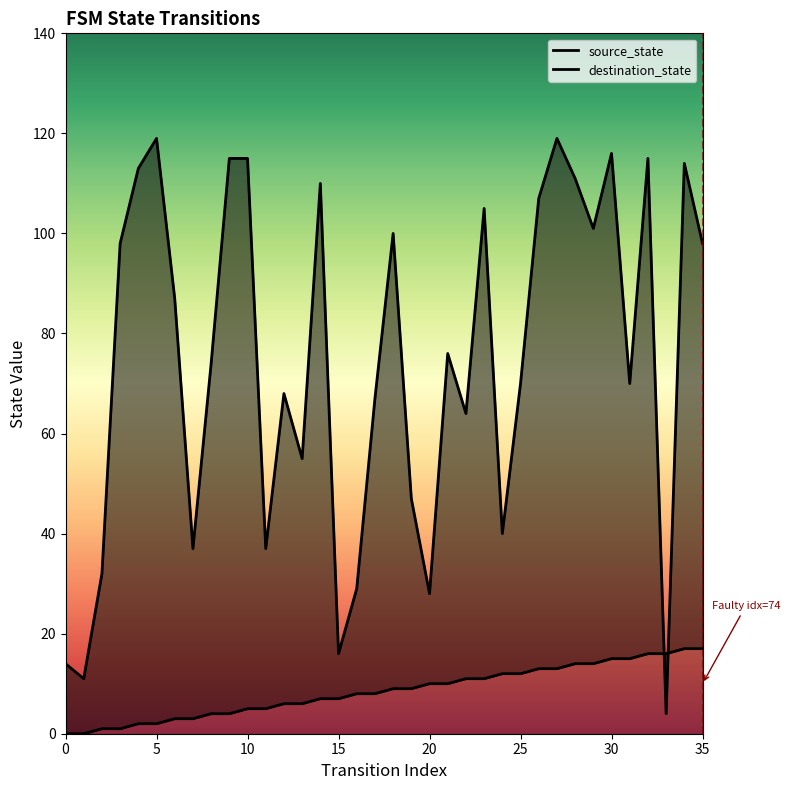

Reading left to right, extract all data points from this chart.

source_state: 0	0	1	1	2	2	3	3	4	4	5	5	6	6	7	7	8	8	9	9	10	10	11	11	12	12	13	13	14	14	15	15	16	16	17	17
destination_state: 14	11	32	98	113	119	87	37	74	115	115	37	68	55	110	16	29	67	100	47	28	76	64	105	40	70	107	119	111	101	116	70	115	4	114	98